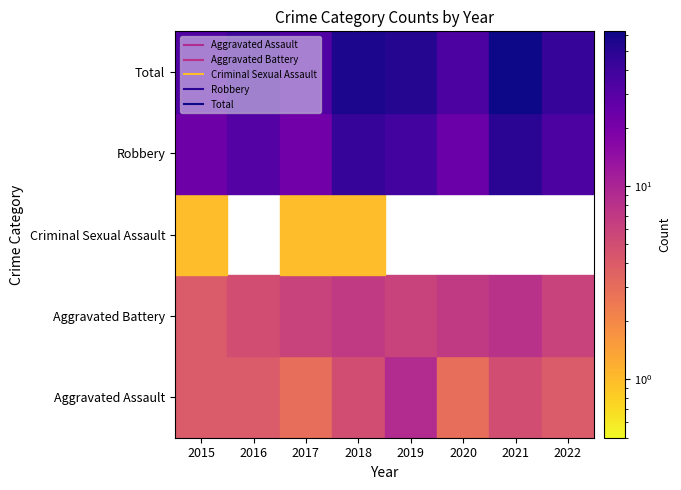

What is the difference between the highest and lowest values at 2020?

34